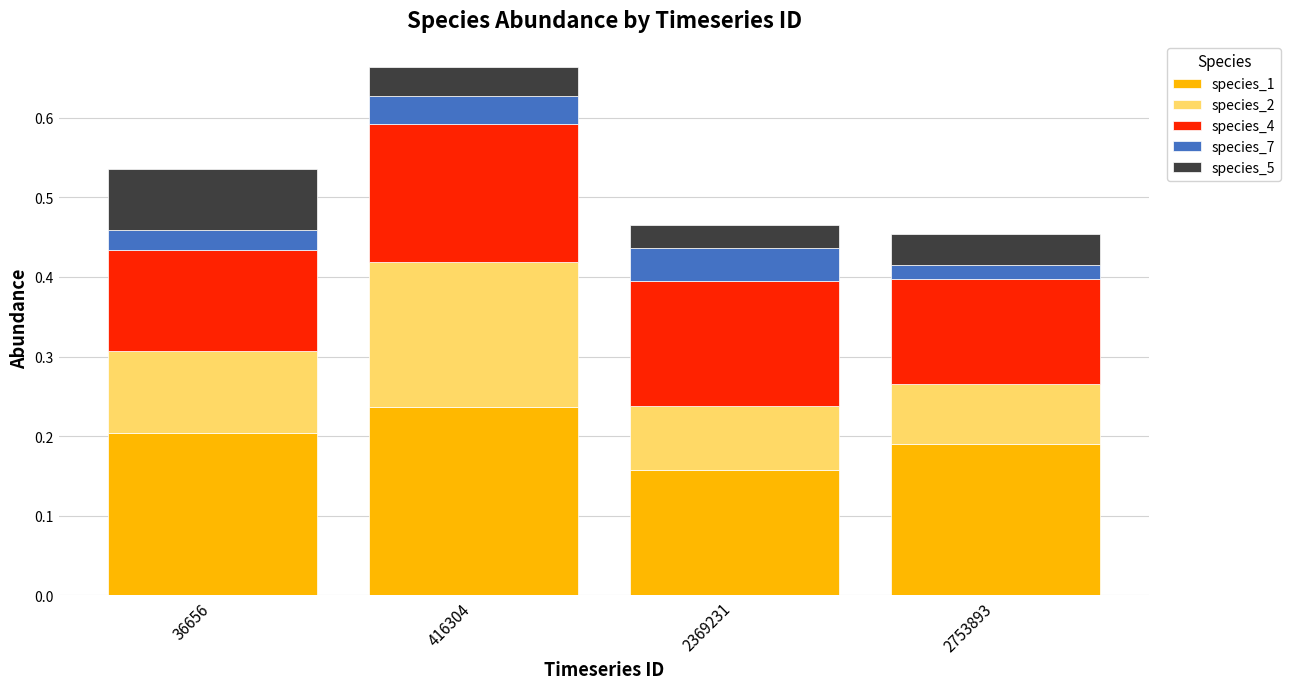

At which category is the sum across all series the highest?

416304